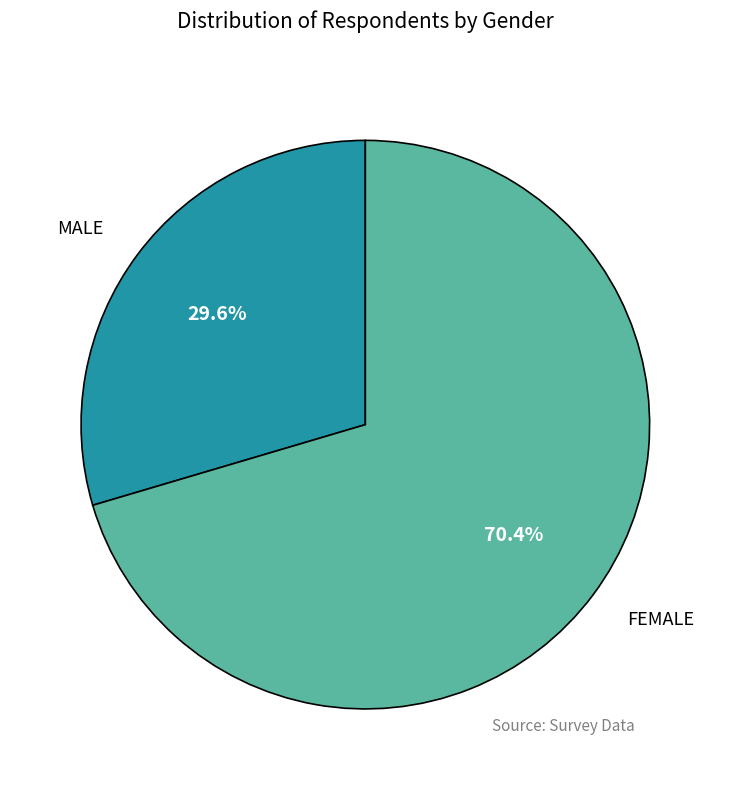

Count the number of slices in the pie.

2